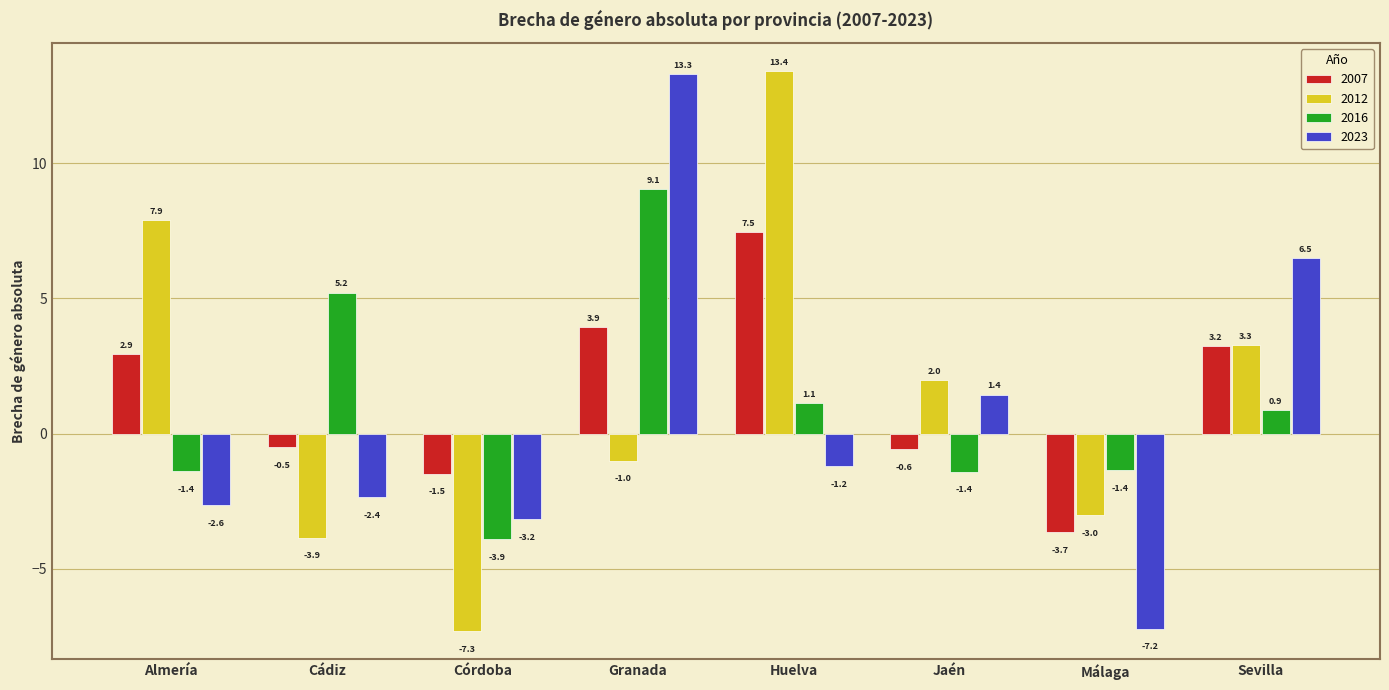

What is the total value across all series at Sevilla?

13.9